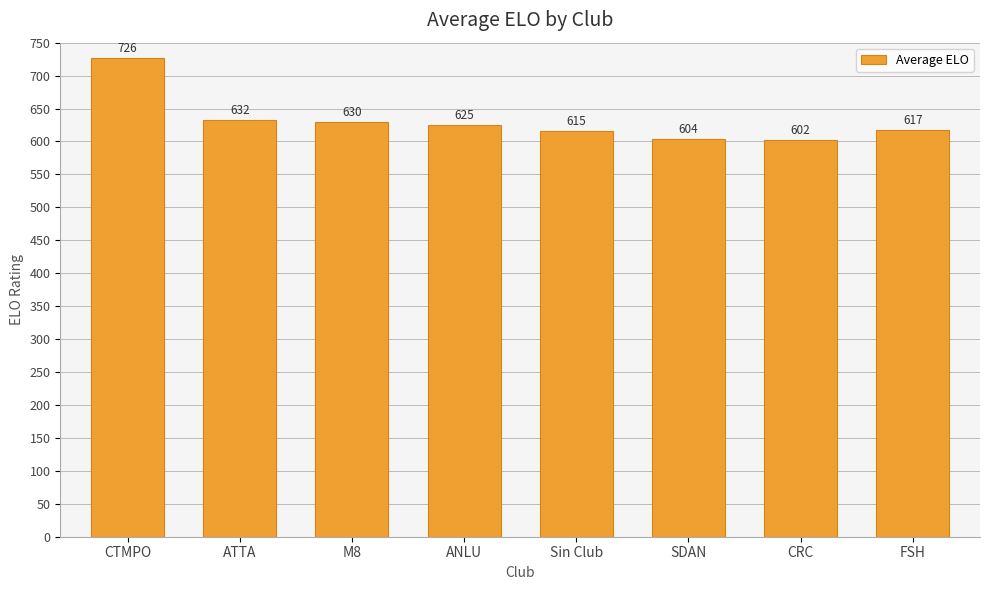

How many values are below 625?

4